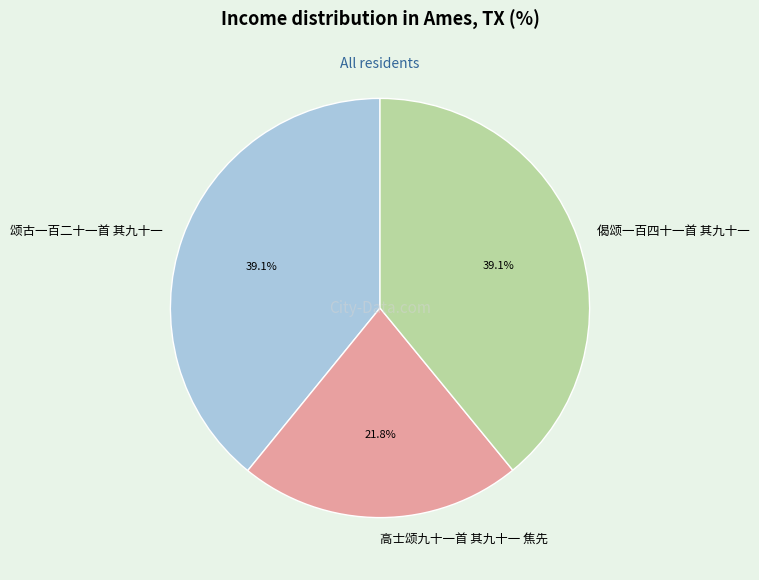

To the nearest percent, what percentage of the pie is 颂古一百二十一首 其九十一?

39%